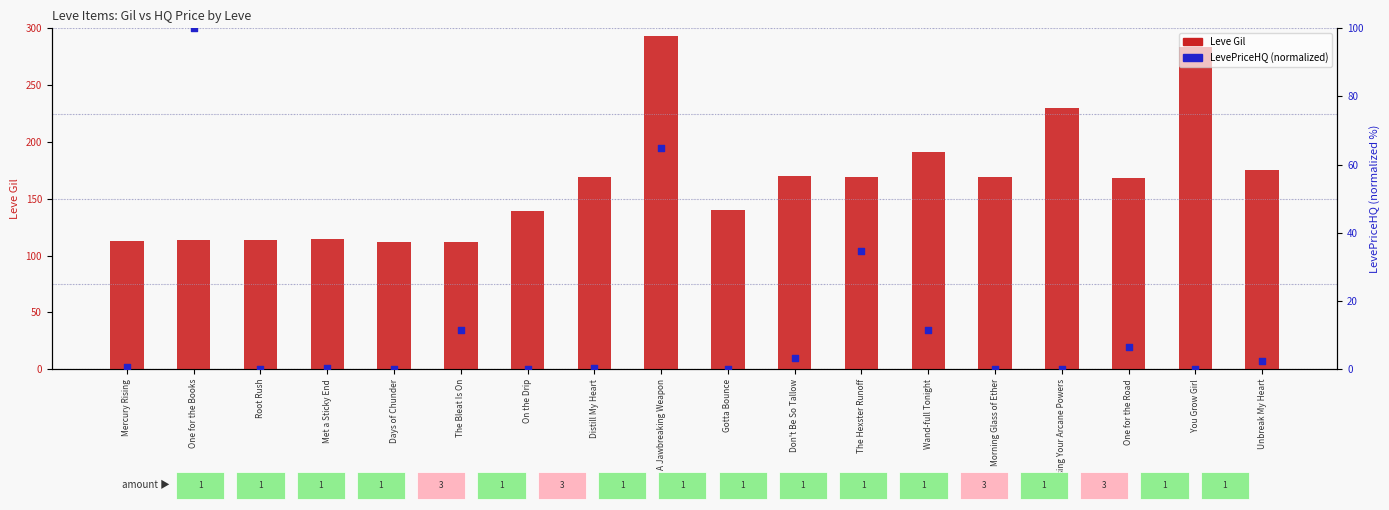

Which series reaches the minimum Y coordinate?

LevePriceHQ